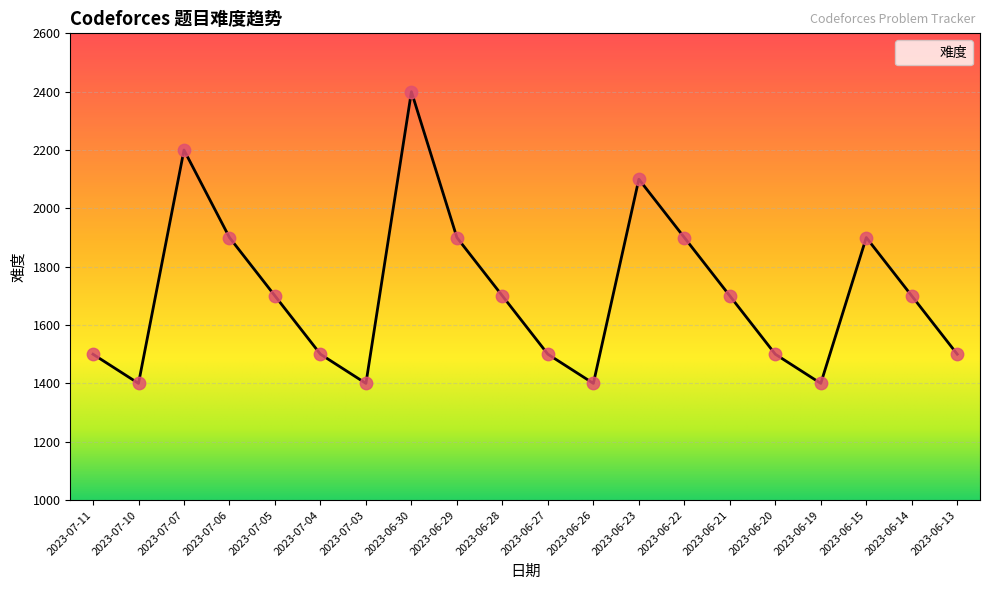

What is the ratio of the value at 2023-06-13 to the value at 2023-06-29?

0.8